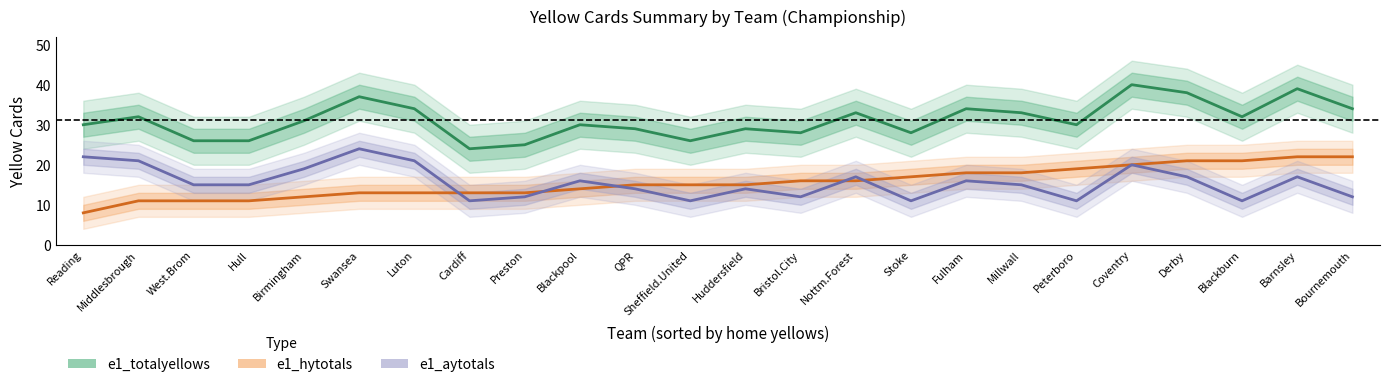

Reading left to right, transcribe all the data shown in this chart.

e1_totalyellows: Reading=30	Middlesbrough=32	West.Brom=26	Hull=26	Birmingham=31	Swansea=37	Luton=34	Cardiff=24	Preston=25	Blackpool=30	QPR=29	Sheffield.United=26	Huddersfield=29	Bristol.City=28	Nottm.Forest=33	Stoke=28	Fulham=34	Millwall=33	Peterboro=30	Coventry=40	Derby=38	Blackburn=32	Barnsley=39	Bournemouth=34
e1_hytotals: Reading=8	Middlesbrough=11	West.Brom=11	Hull=11	Birmingham=12	Swansea=13	Luton=13	Cardiff=13	Preston=13	Blackpool=14	QPR=15	Sheffield.United=15	Huddersfield=15	Bristol.City=16	Nottm.Forest=16	Stoke=17	Fulham=18	Millwall=18	Peterboro=19	Coventry=20	Derby=21	Blackburn=21	Barnsley=22	Bournemouth=22
e1_aytotals: Reading=22	Middlesbrough=21	West.Brom=15	Hull=15	Birmingham=19	Swansea=24	Luton=21	Cardiff=11	Preston=12	Blackpool=16	QPR=14	Sheffield.United=11	Huddersfield=14	Bristol.City=12	Nottm.Forest=17	Stoke=11	Fulham=16	Millwall=15	Peterboro=11	Coventry=20	Derby=17	Blackburn=11	Barnsley=17	Bournemouth=12